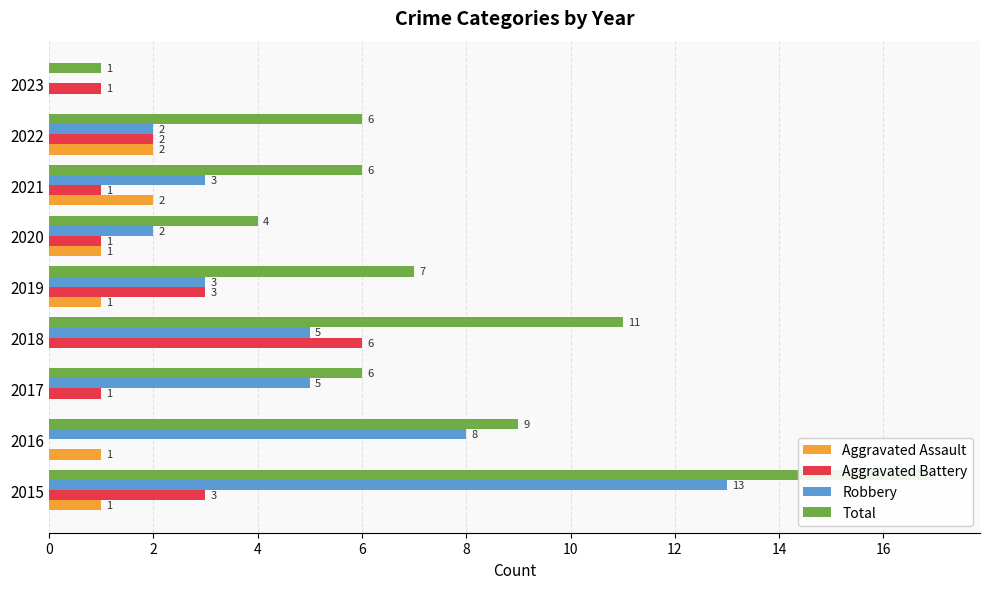

Is the value of Aggravated Assault at 2015 greater than the value of Total at 2021?

No